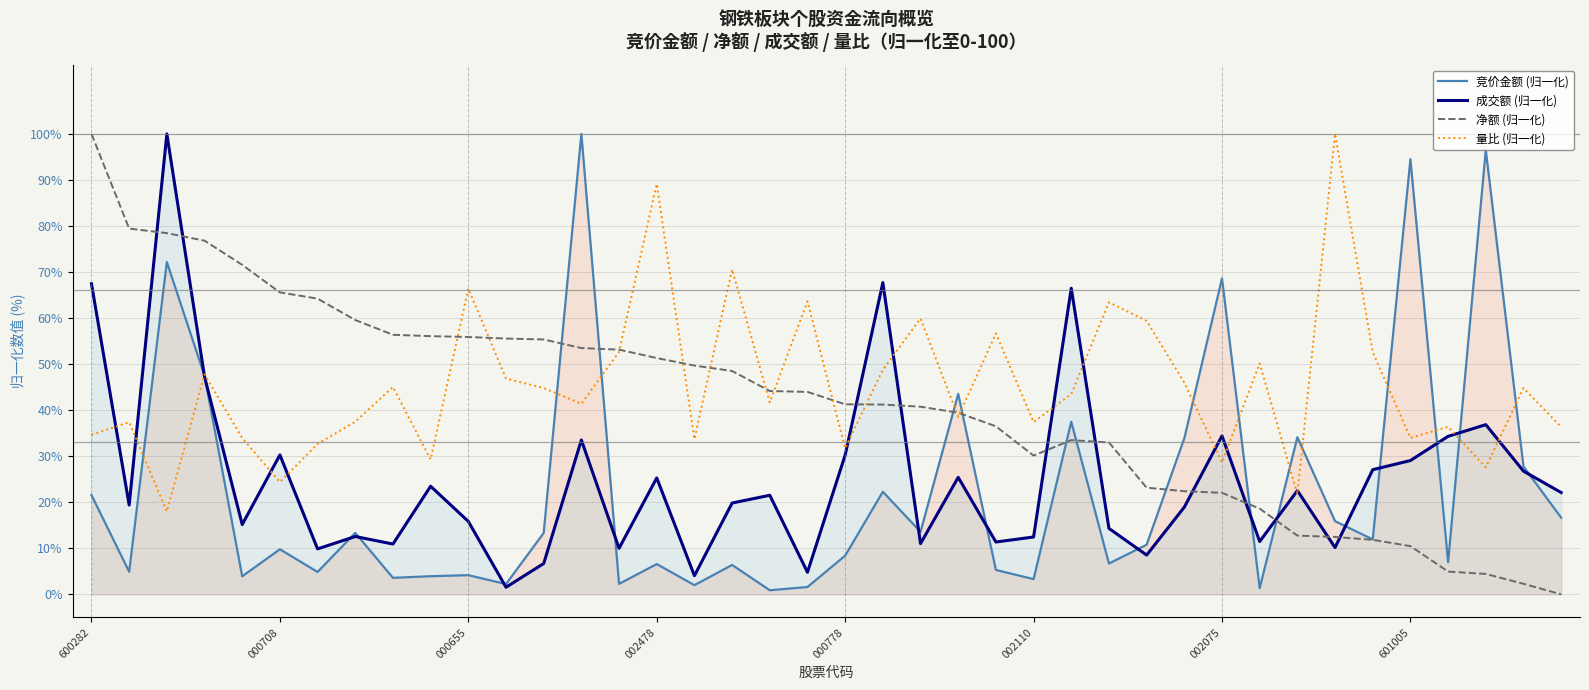

What is the value of the 净额 (归一化) point at the 17th from the left?

49.7